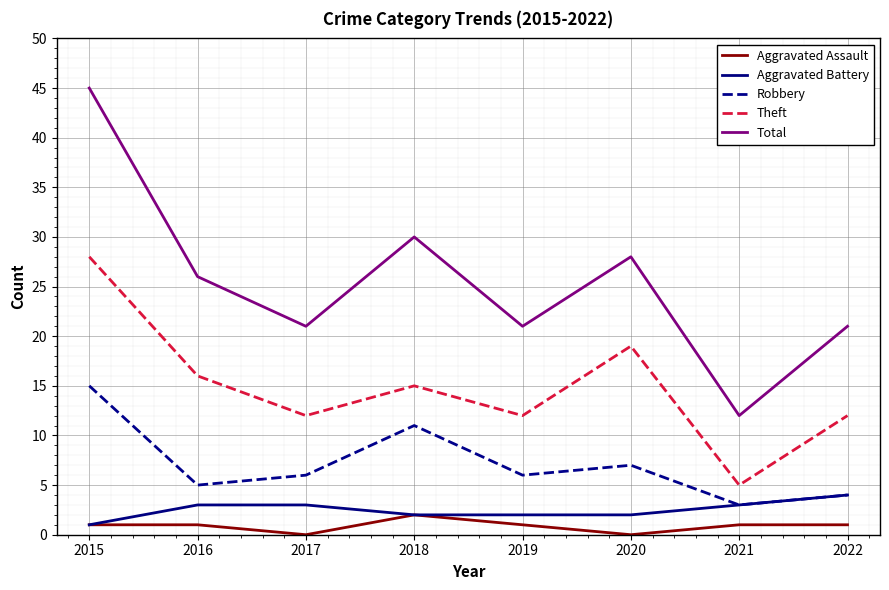

Reading left to right, list all the values displayed in this chart.

Aggravated Assault: 2015=1	2016=1	2017=0	2018=2	2019=1	2020=0	2021=1	2022=1
Aggravated Battery: 2015=1	2016=3	2017=3	2018=2	2019=2	2020=2	2021=3	2022=4
Robbery: 2015=15	2016=5	2017=6	2018=11	2019=6	2020=7	2021=3	2022=4
Theft: 2015=28	2016=16	2017=12	2018=15	2019=12	2020=19	2021=5	2022=12
Total: 2015=45	2016=26	2017=21	2018=30	2019=21	2020=28	2021=12	2022=21